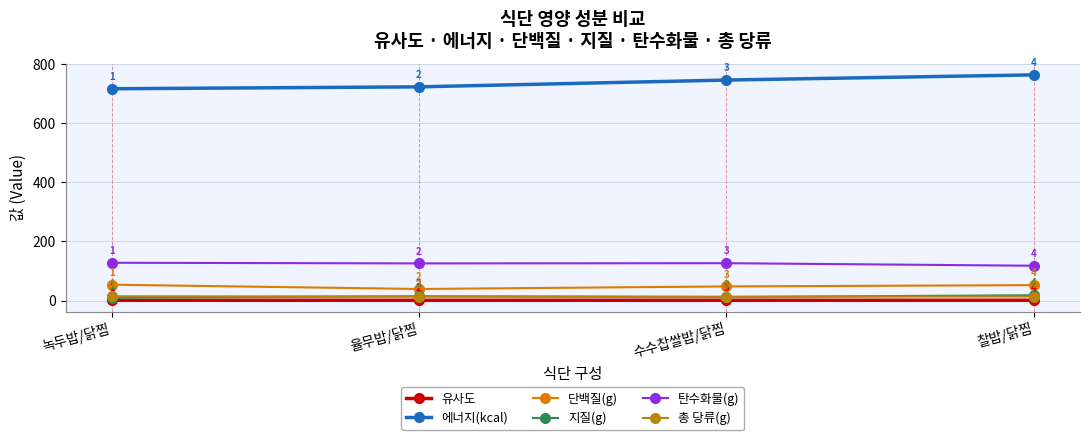

What is the label of the 1st point from the right?

찰밥/닭찜